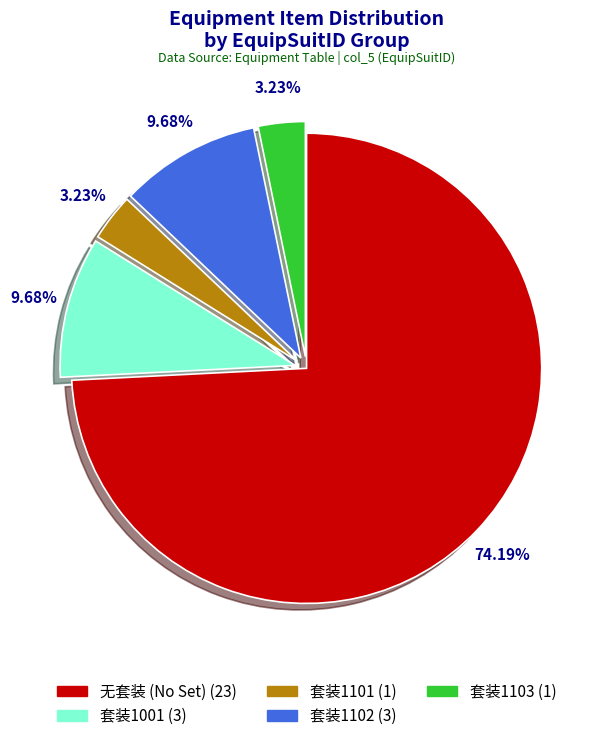

Does any single category account for the majority?

Yes